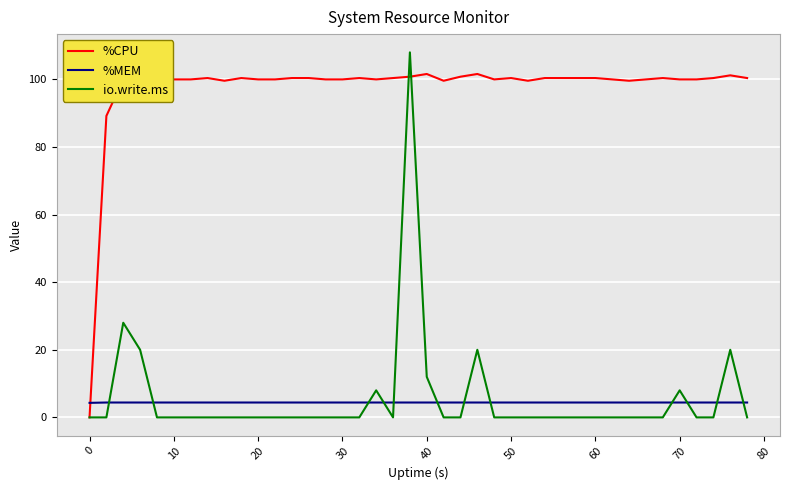

Which series has the widest spread of values?

io.write.ms